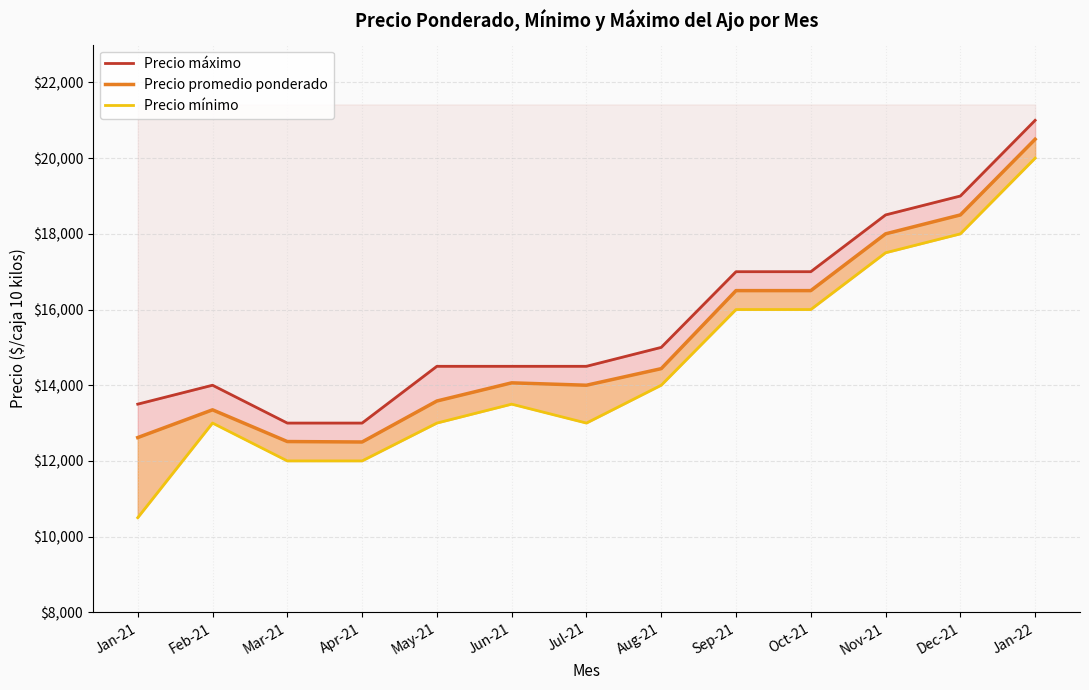

Reading left to right, what are all the values shown in this chart?

Precio máximo: Jan-21=13500	Feb-21=14000	Mar-21=13000	Apr-21=13000	May-21=14500	Jun-21=14500	Jul-21=14500	Aug-21=15000	Sep-21=17000	Oct-21=17000	Nov-21=18500	Dec-21=19000	Jan-22=21000
Precio promedio ponderado: Jan-21=12617	Feb-21=13350	Mar-21=12512	Apr-21=12500	May-21=13583	Jun-21=14063	Jul-21=14000	Aug-21=14438	Sep-21=16500	Oct-21=16500	Nov-21=18000	Dec-21=18500	Jan-22=20500
Precio mínimo: Jan-21=10500	Feb-21=13000	Mar-21=12000	Apr-21=12000	May-21=13000	Jun-21=13500	Jul-21=13000	Aug-21=14000	Sep-21=16000	Oct-21=16000	Nov-21=17500	Dec-21=18000	Jan-22=20000